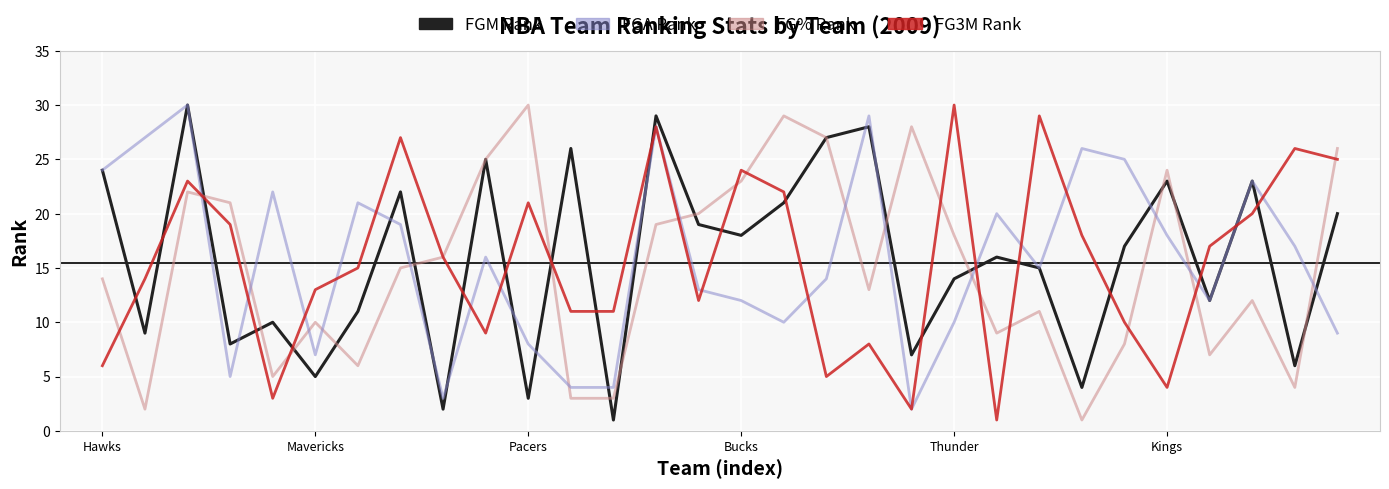

How many times do FGA Rank and FG% Rank cross each other?

13